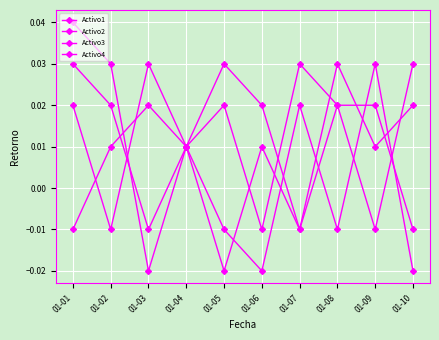

At which category is the sum across all series the highest?

01-01